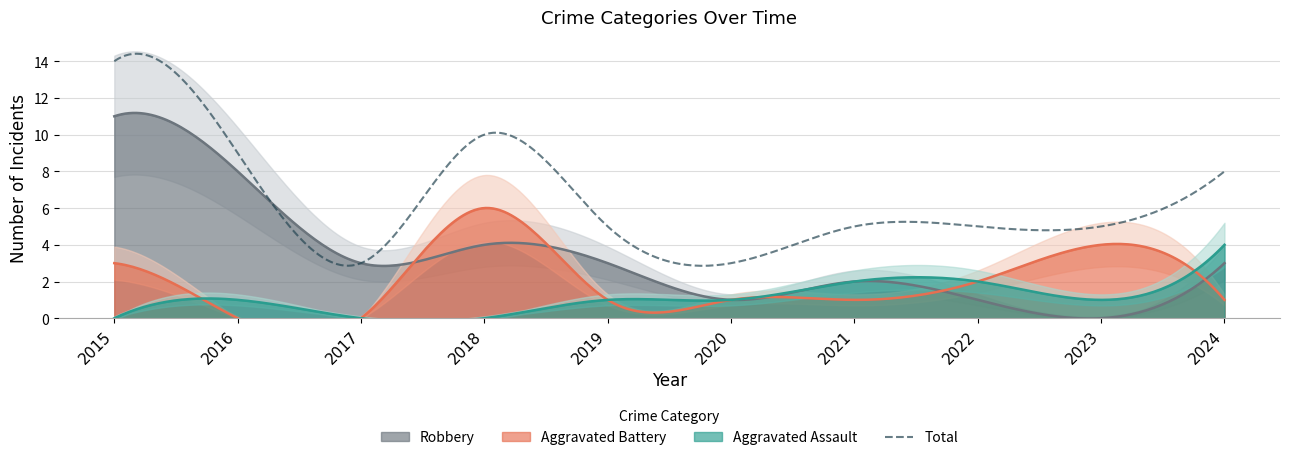

How many distinct data groups are displayed?

4